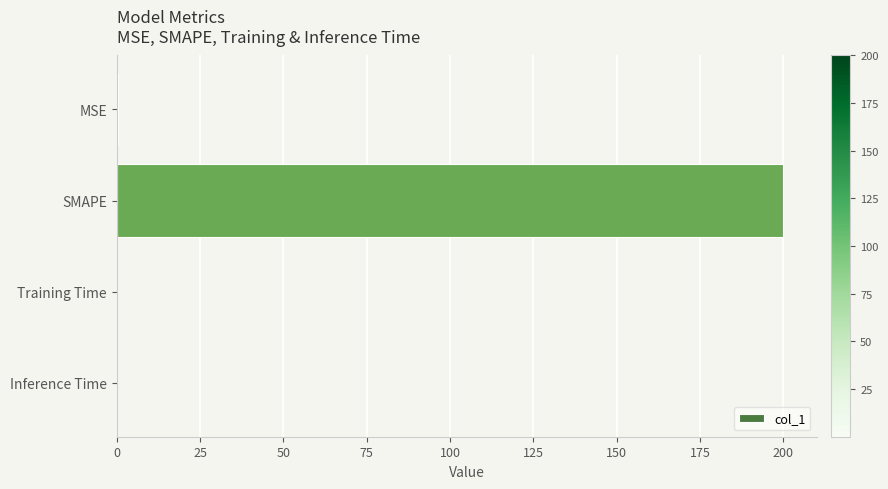

Between SMAPE and MSE, which is larger?

SMAPE